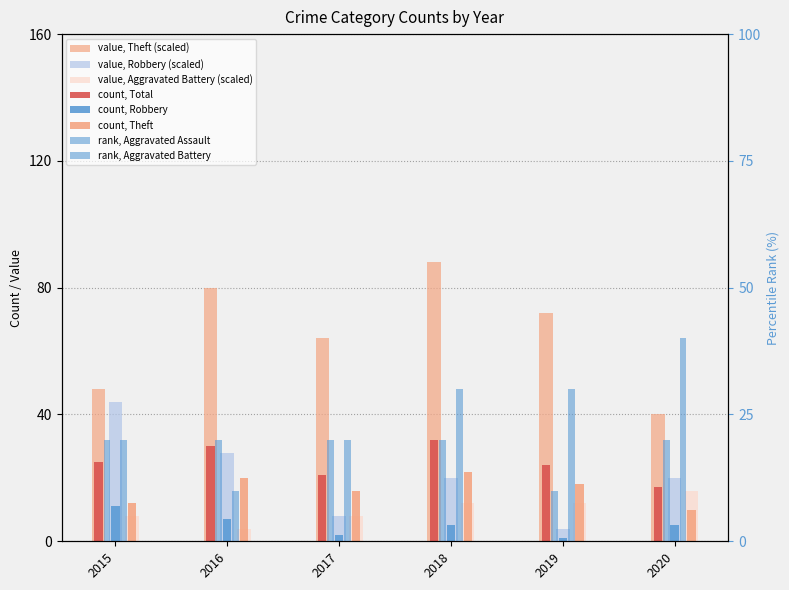

How many series are shown in this chart?

5